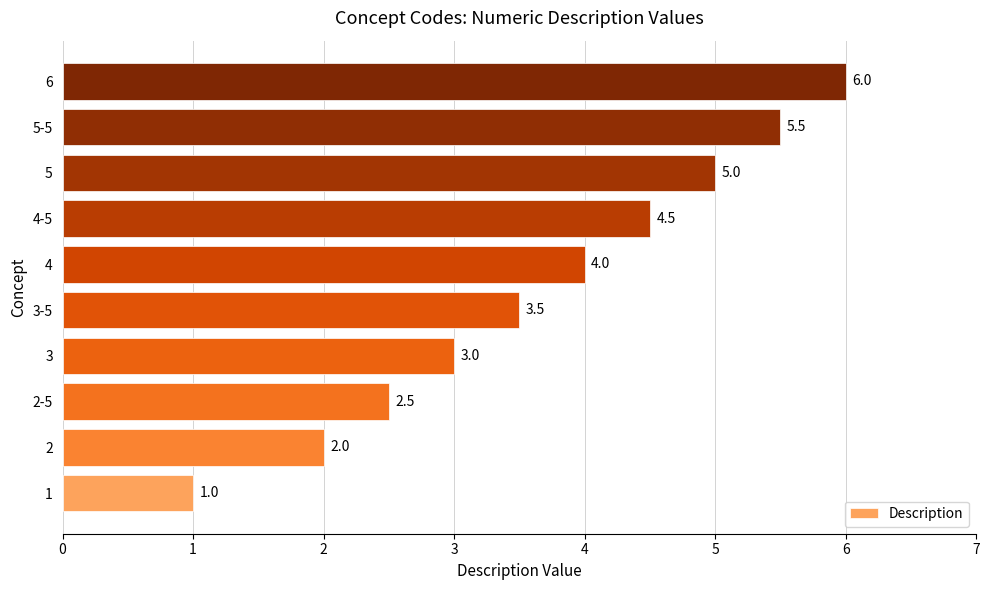

What is the greatest value displayed?

6.0